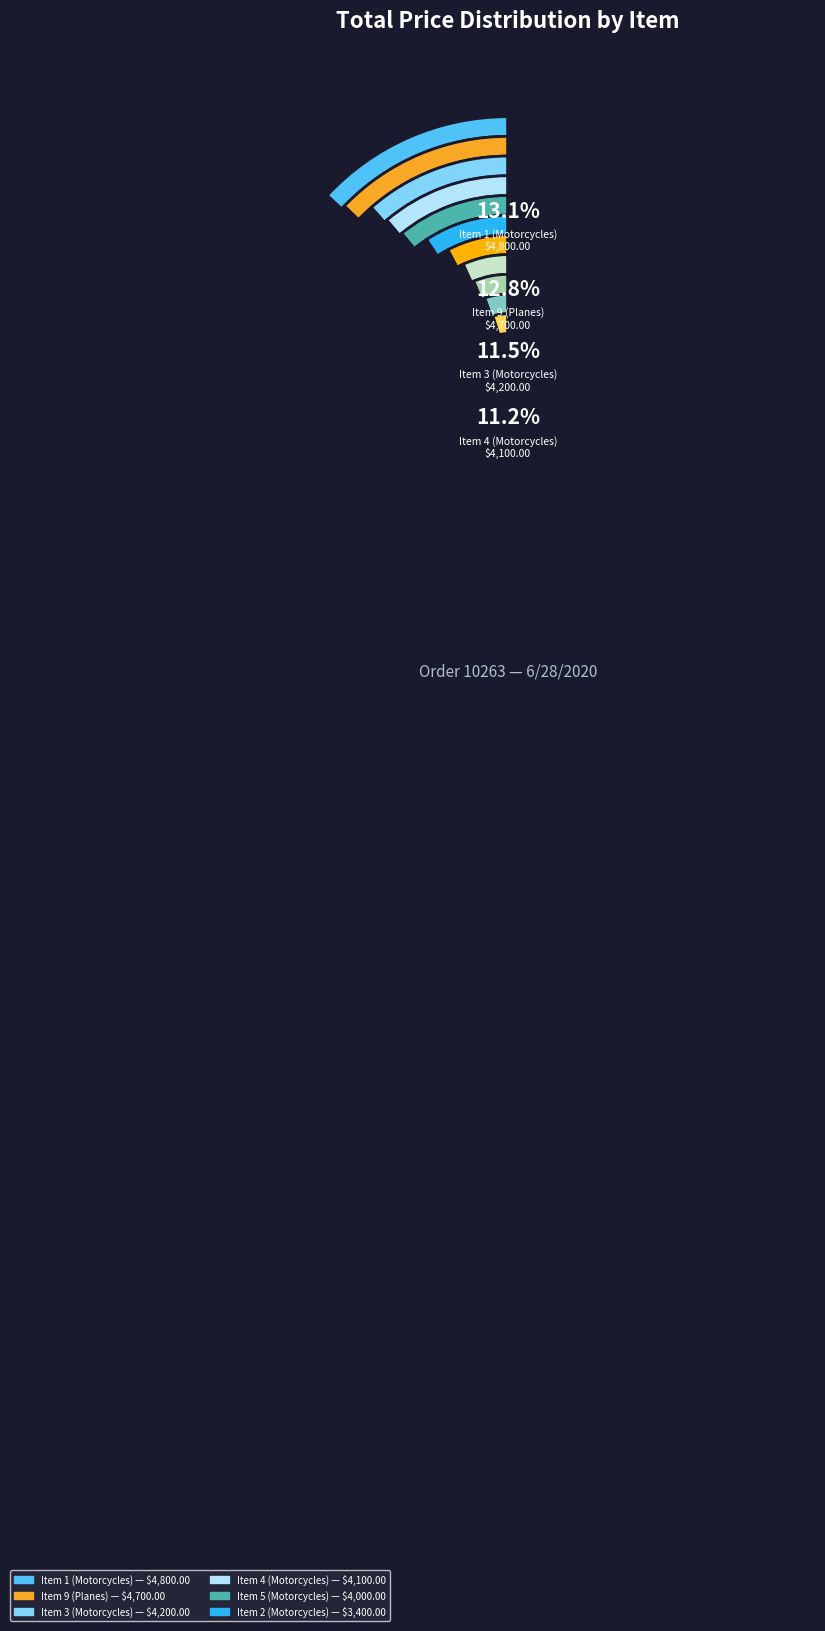

What portion of the pie excludes Item 4
(Motorcycles)?

88.8%